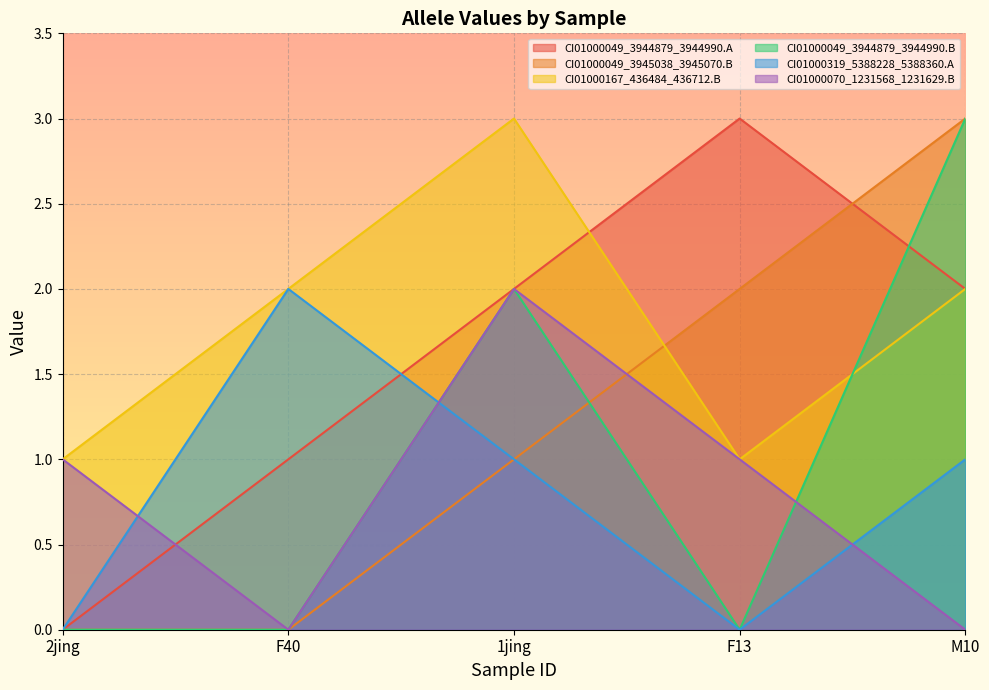

At which label is CI01000049_3944879_3944990.B closest to 1?

2jing